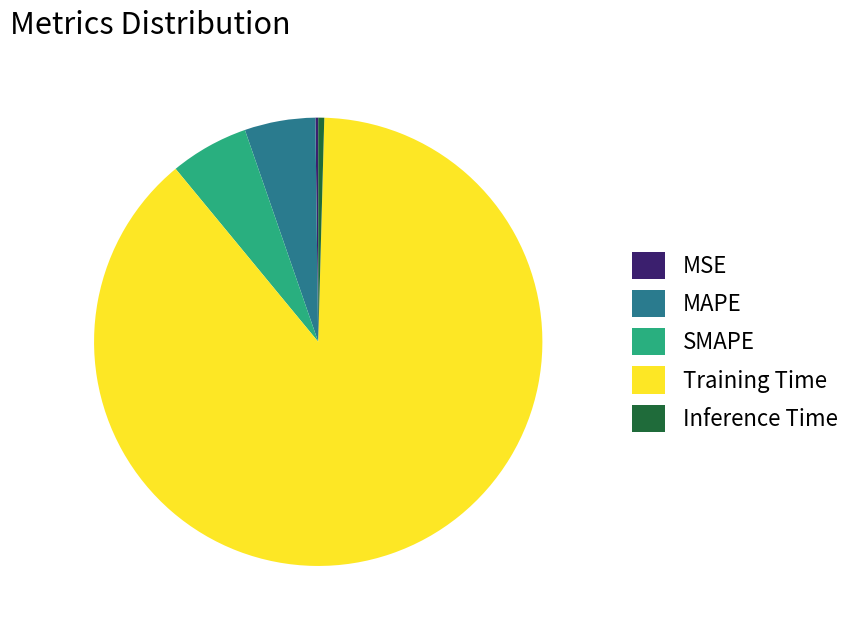

Which category has the biggest portion of the pie?

Training Time